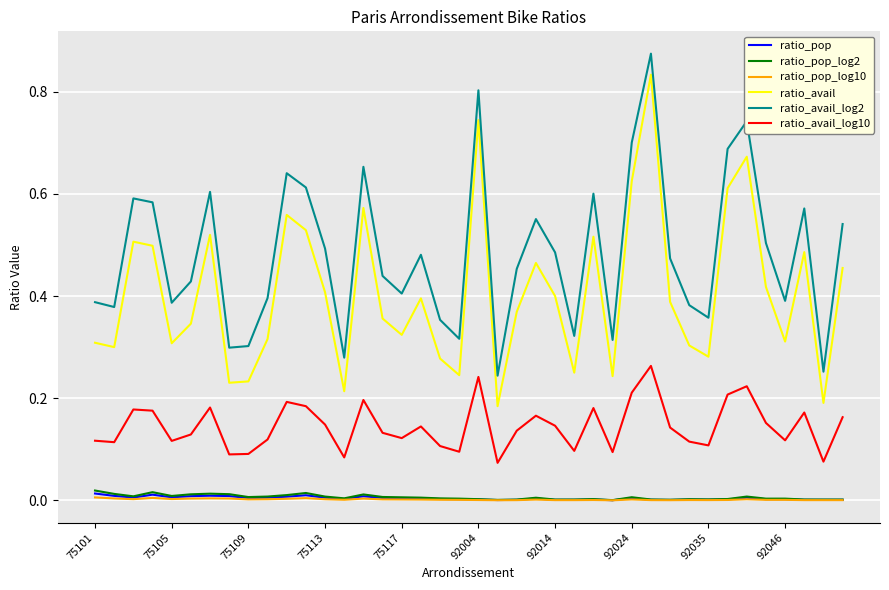

True or false: ratio_avail_log10 and ratio_pop_log10 cross at least once.

False